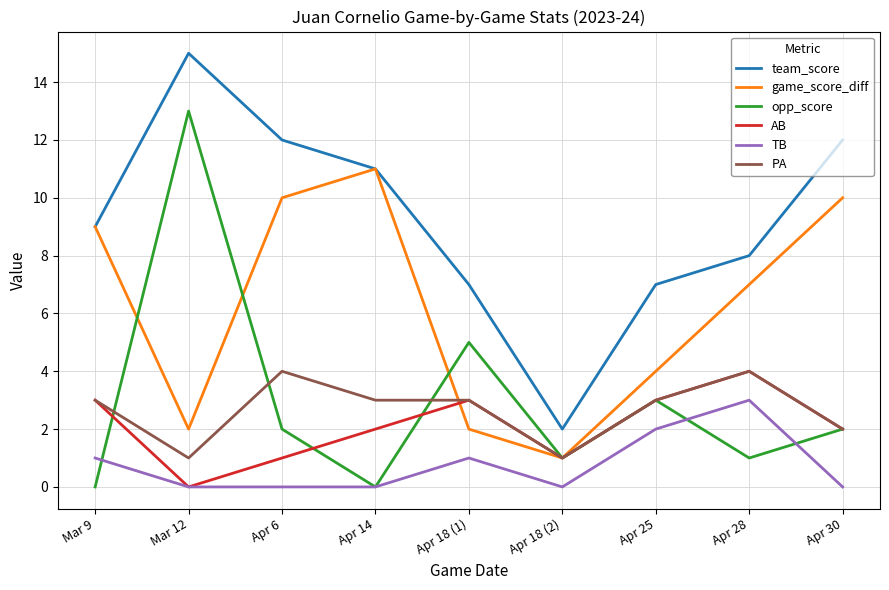

What is the difference between the game_score_diff values at Apr 6 and Apr 18 (1)?

8